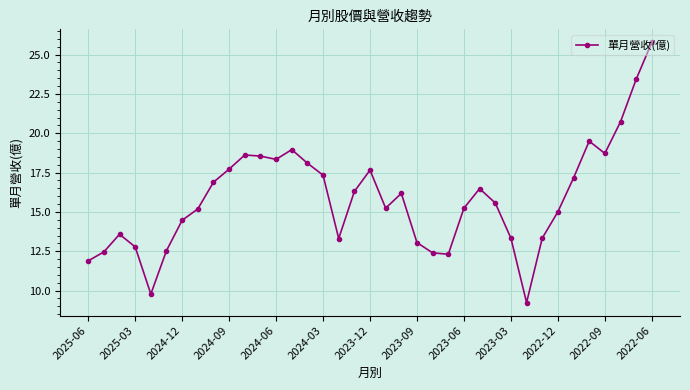

What is the average value?

15.9